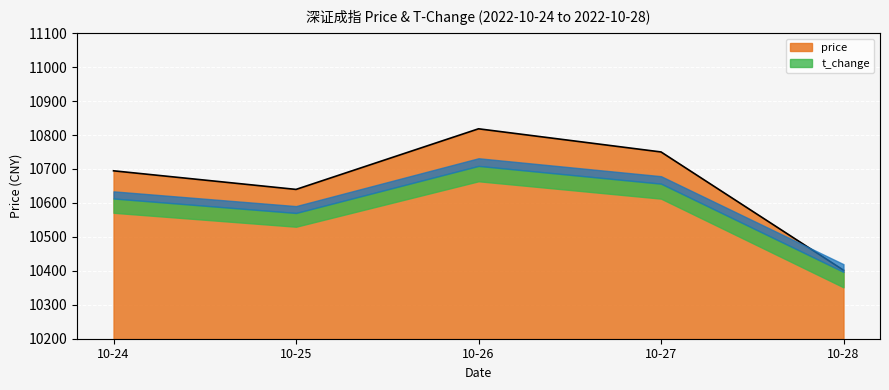

The chart shows a value of 10694.6 at 2022-10-24. True or false?

True